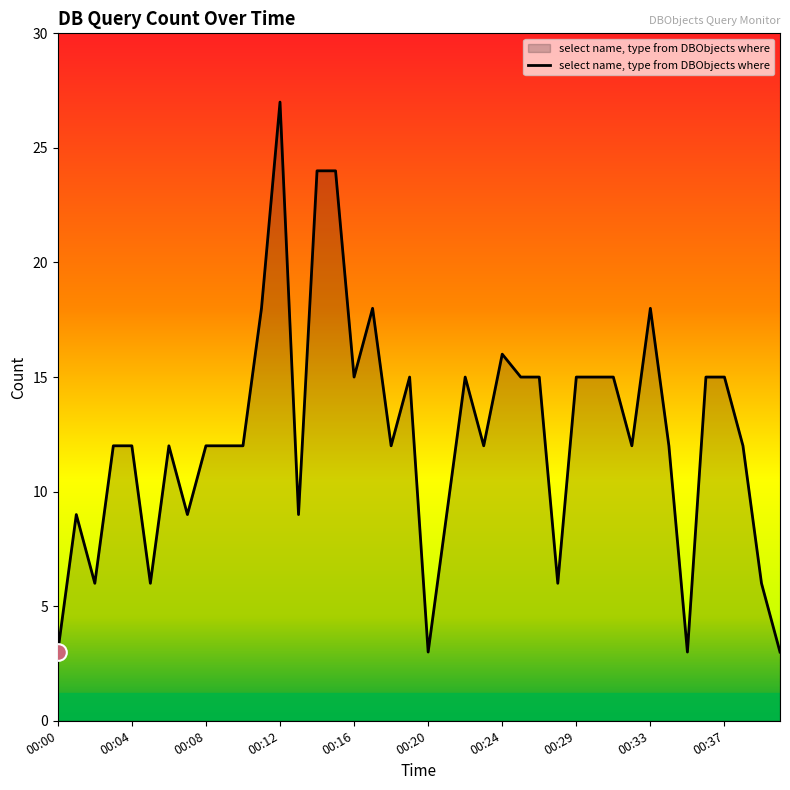

What is the minimum value shown in the chart?

3